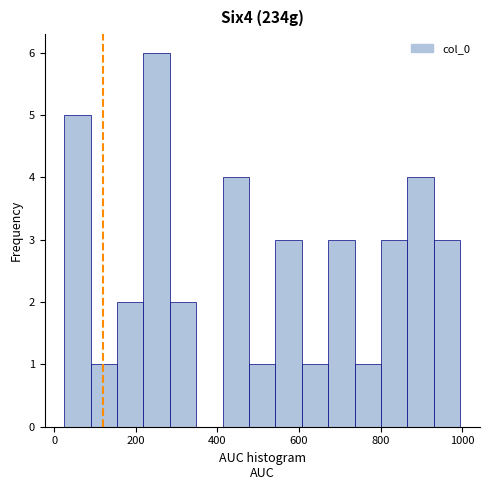

Read against the x-axis, roughly where is the centre of the tallest bar?

260